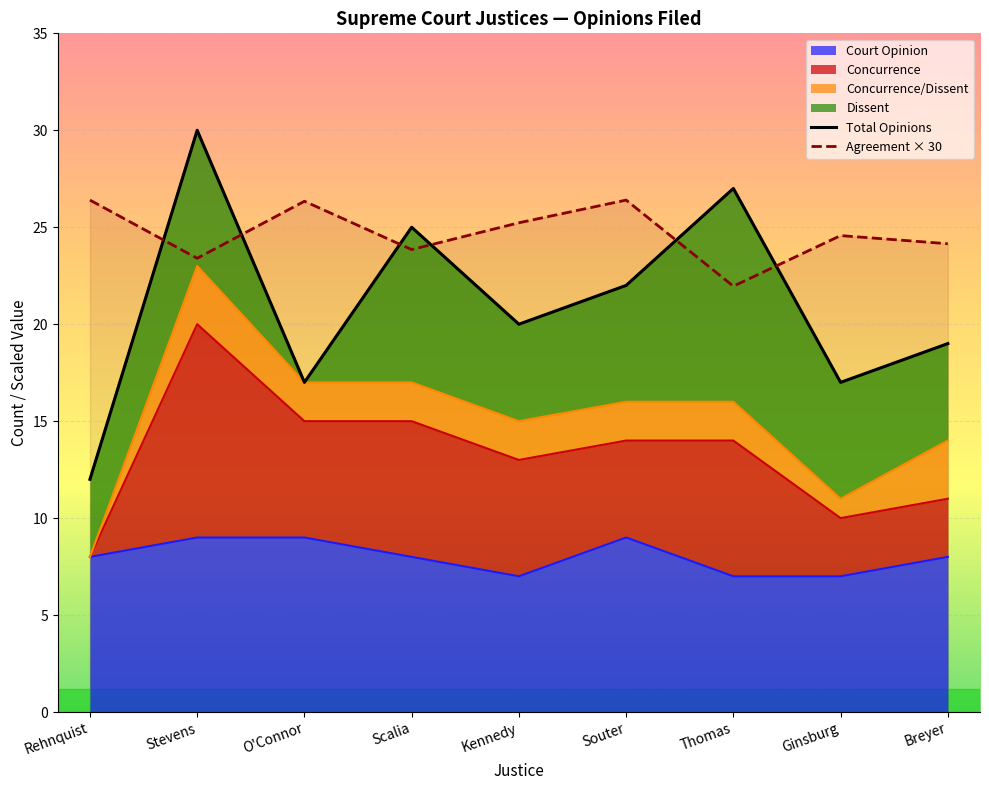

True or false: Agreement × 30 has more than 1 interior local peaks.

True